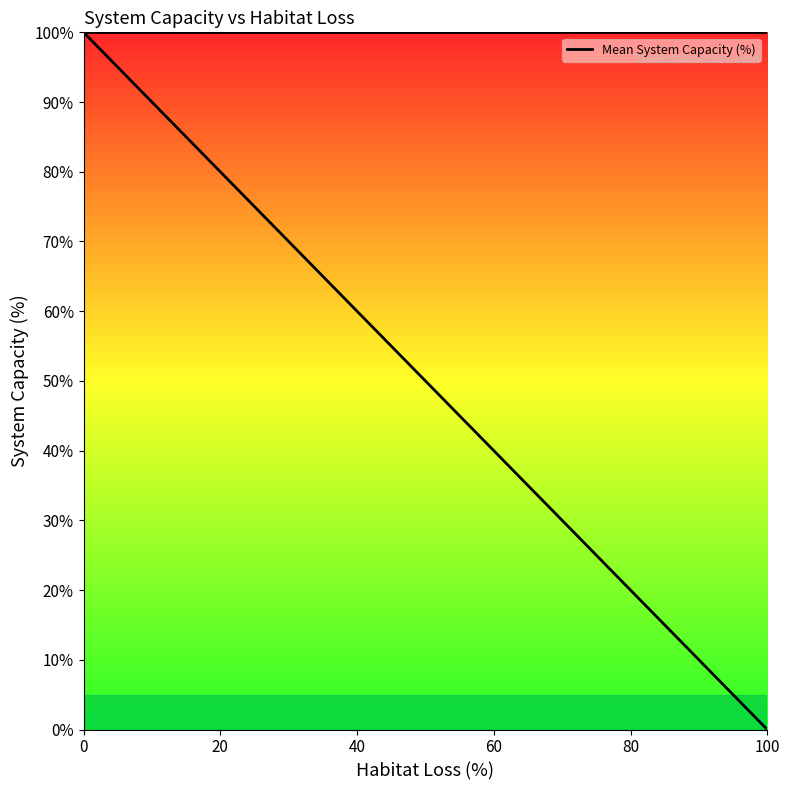

What is the ratio of the value at 80 to the value at 40?

0.3